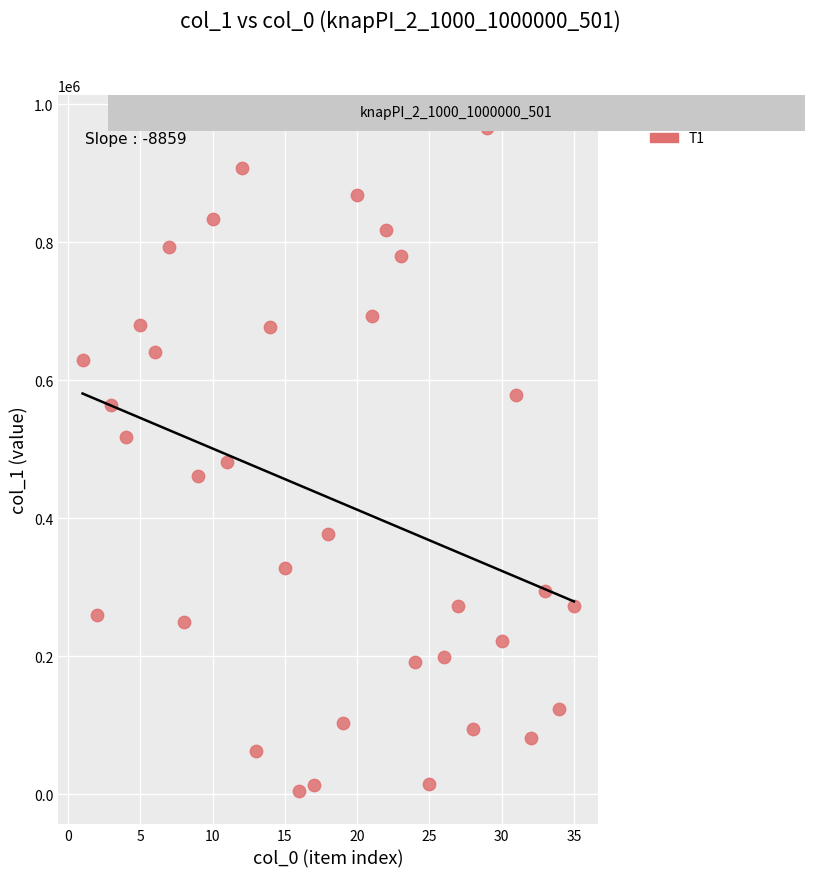

What is the range of X values (max minus min)?

34